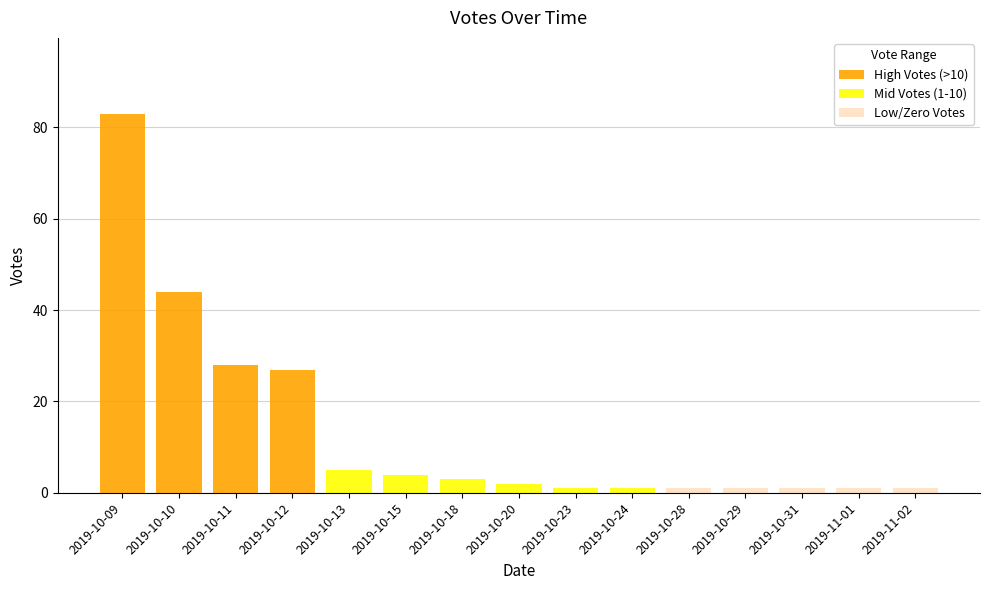

Does the chart contain stacked bars?

Yes